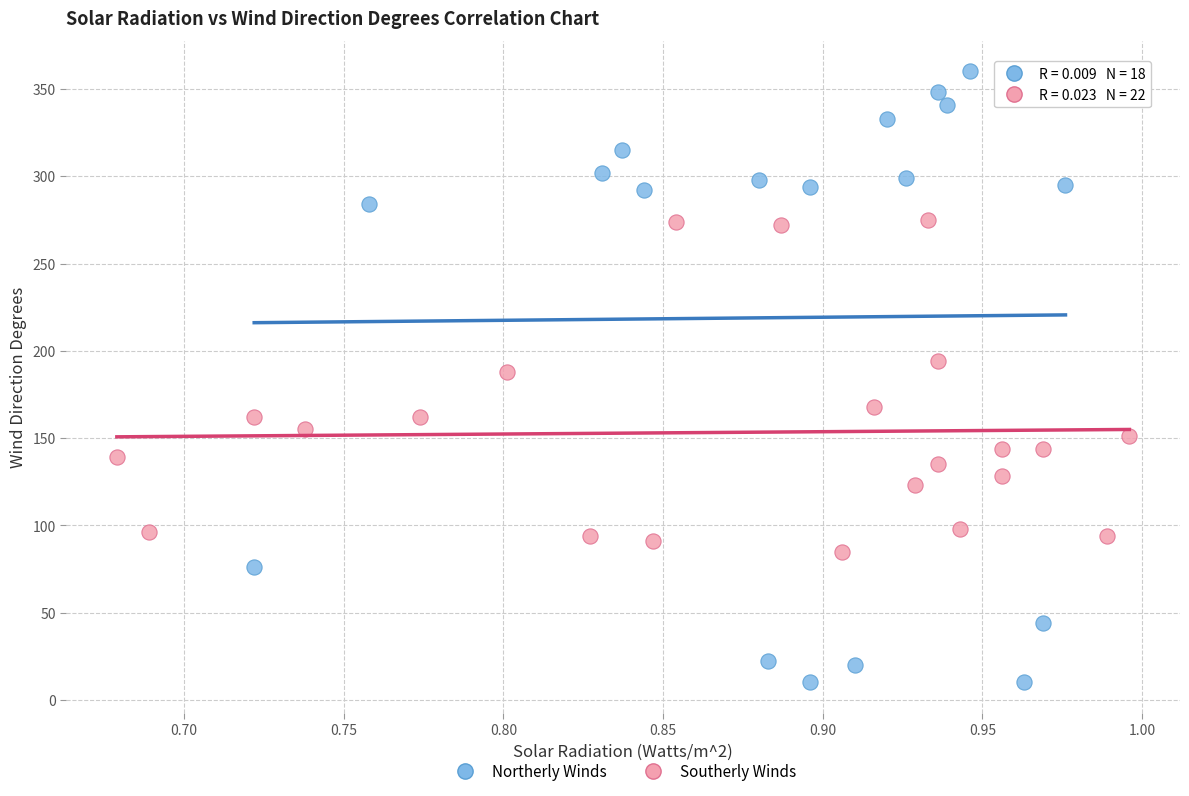

Which series contains the lowest Y value?

Northerly Winds